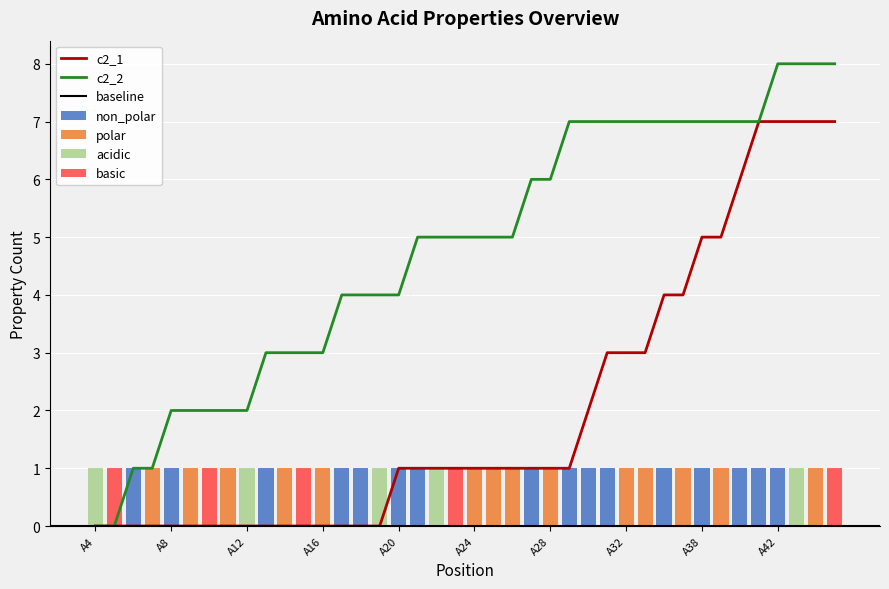

What is the difference between the second highest and second lowest values in the polar series?

1